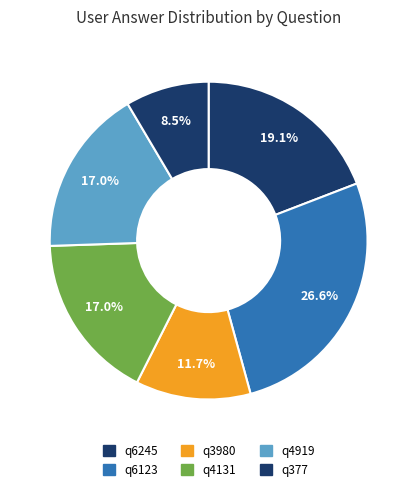

Which category has the smallest portion of the pie?

q377